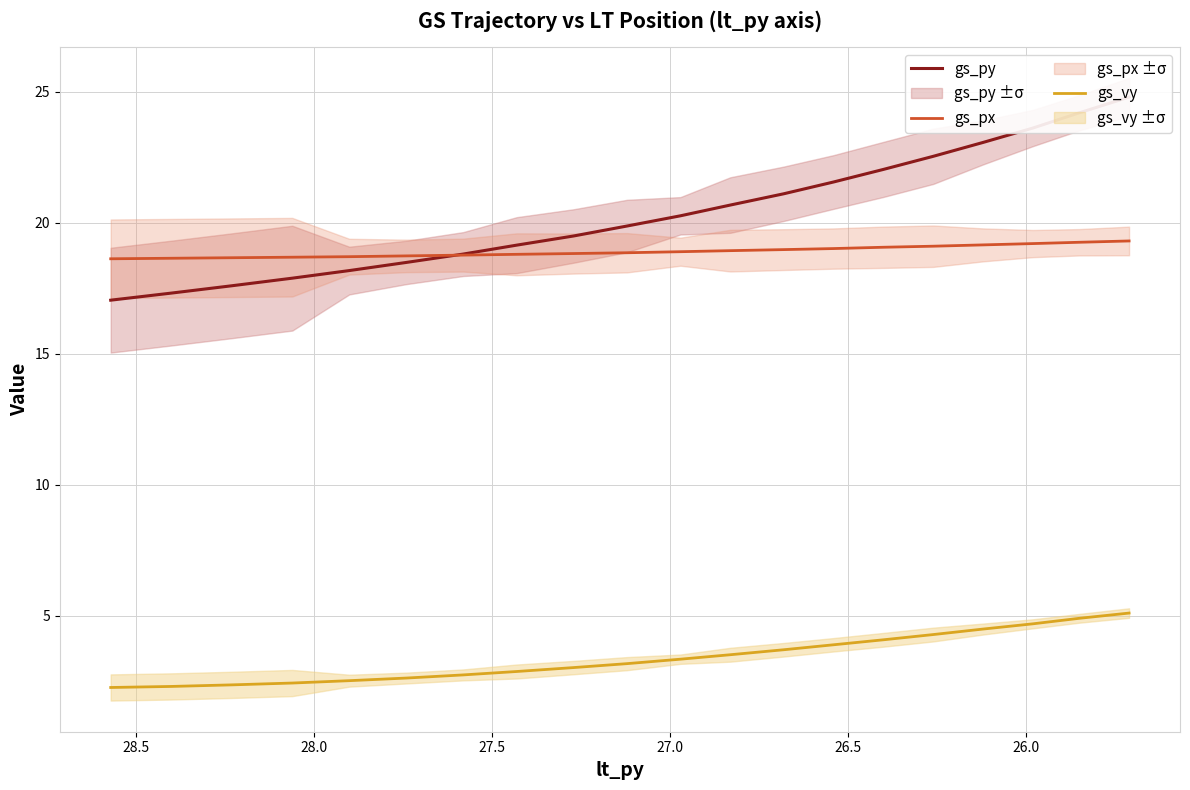

How many lines are shown in the chart?

3